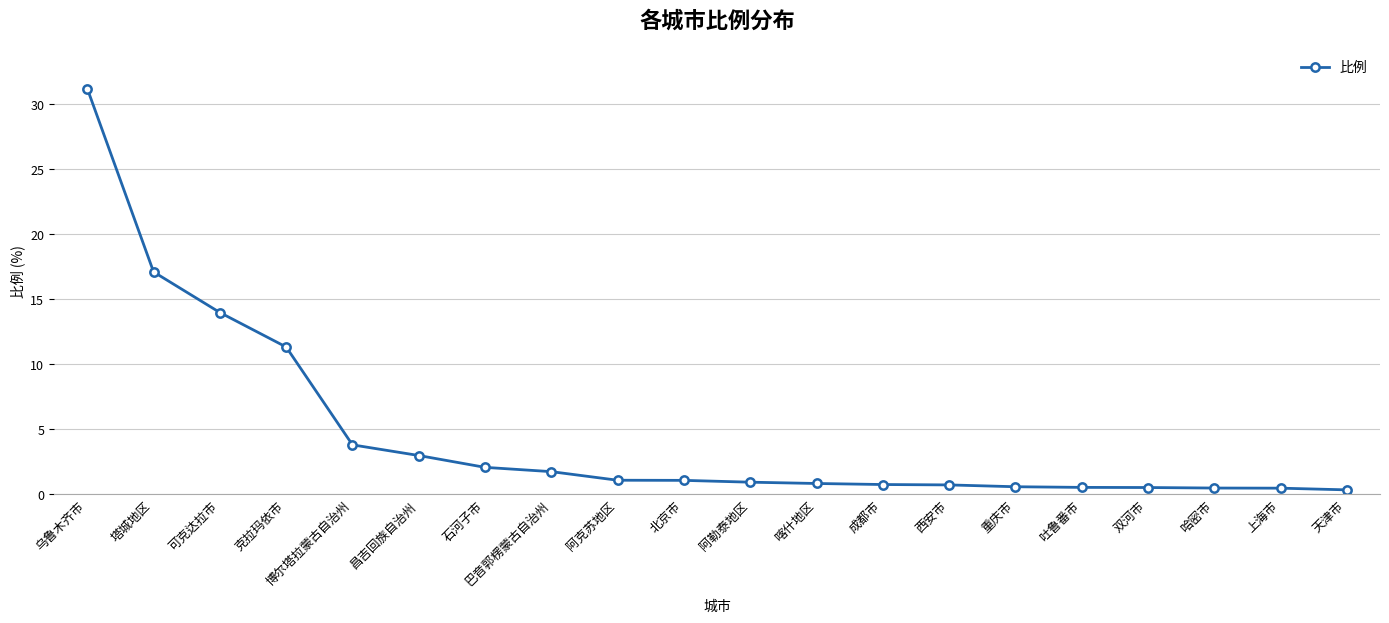

What is the change in value from 克拉玛依市 to 西安市?

-10.6